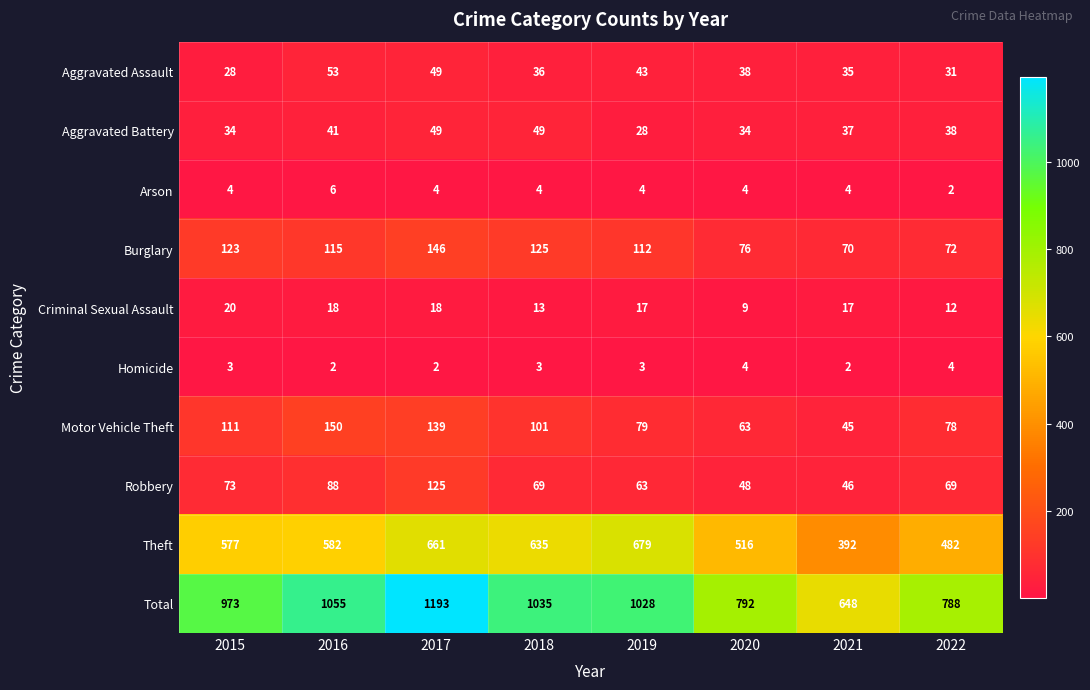

What is the total value across all series at 2016?

2110